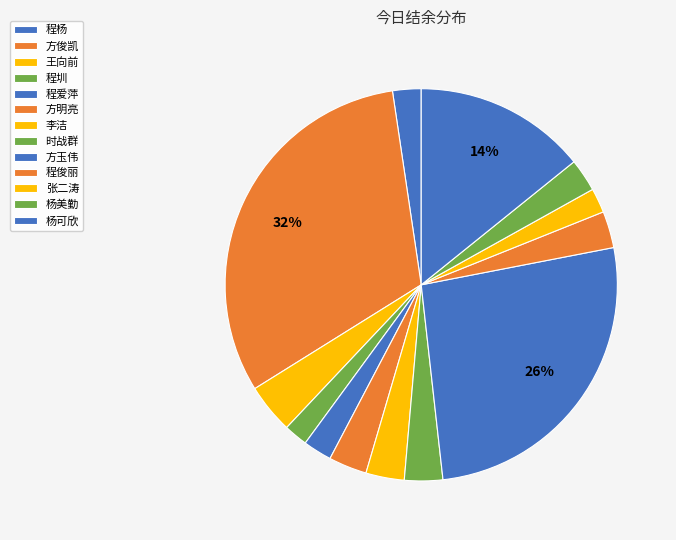

To the nearest percent, what portion does 方俊凯 represent?

32%